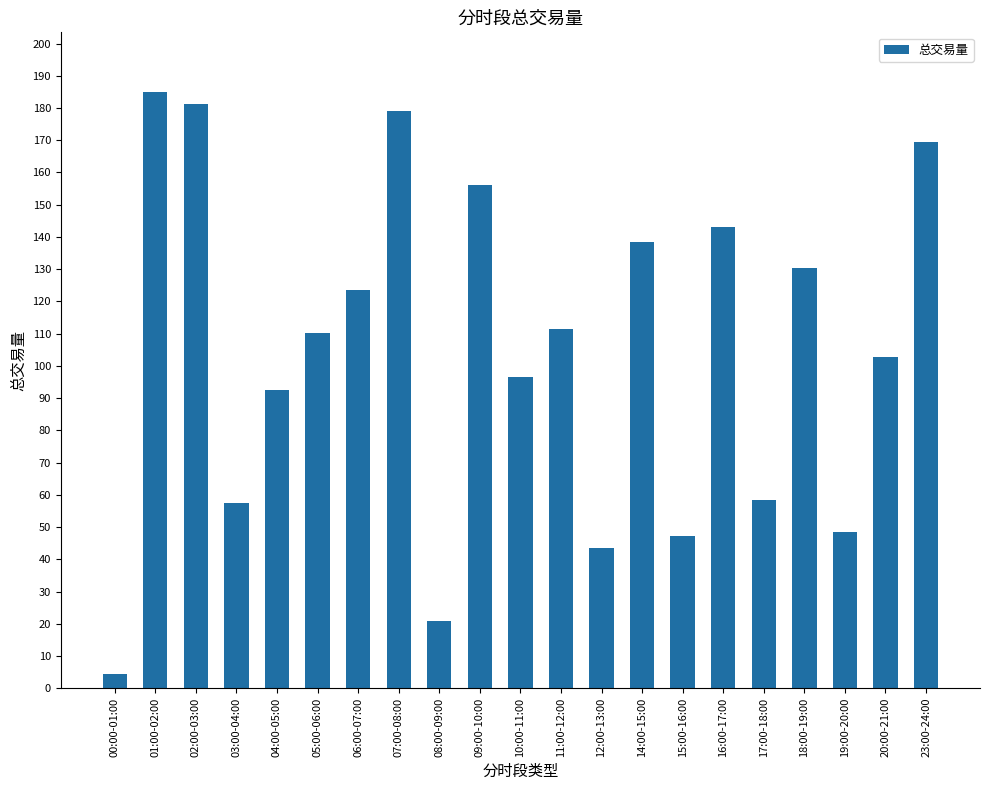

What is the label of the 14th bar from the right?

07:00-08:00